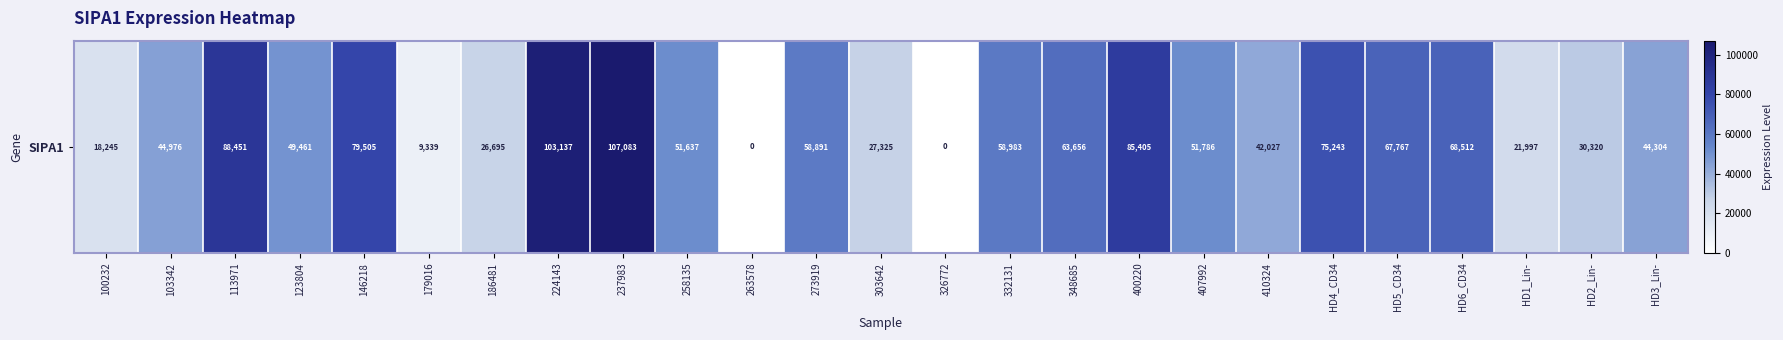

At which category does the chart reach its minimum across all series?

263578